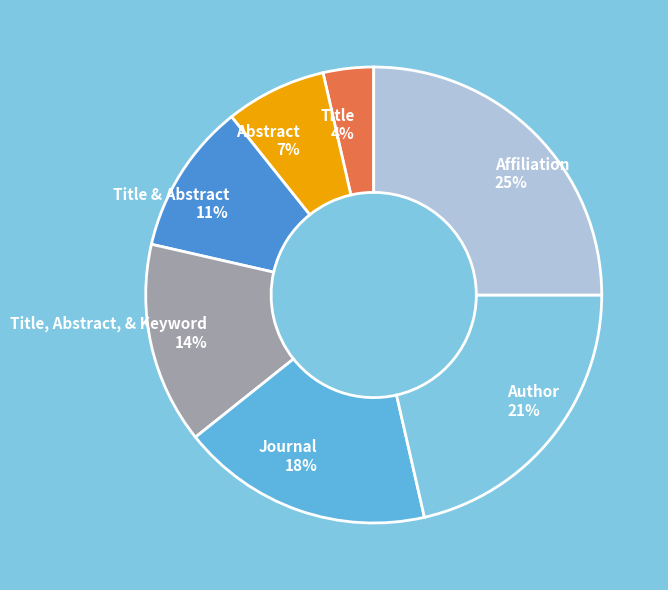

Which slice is the smallest?

Title 4%